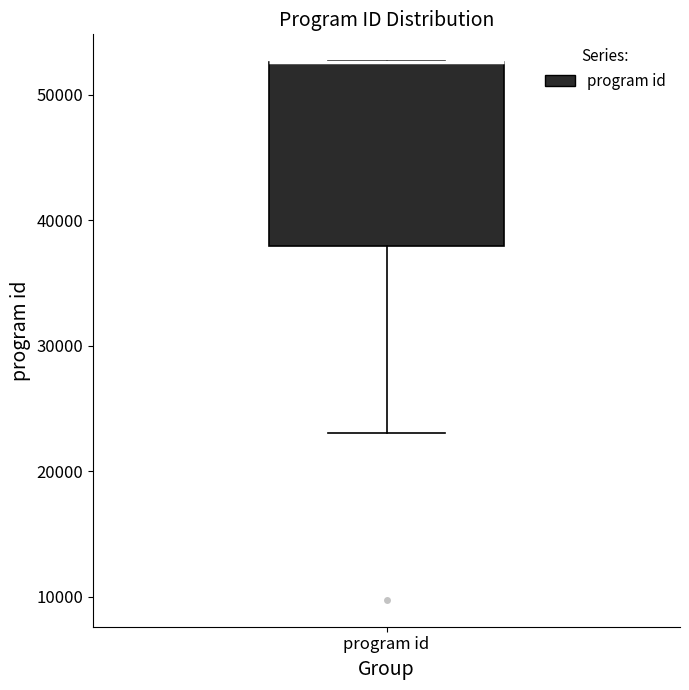

Transcribe this box plot: give where the median line is, the range the box spans, and where the two whiskers end, as read against the y-axis. The values are not printed on the chart, so give them approximately, as read against the axis.

median 53000 (drawn on the box's upper edge), box 38000 to 53000, whiskers 23000 to 53000